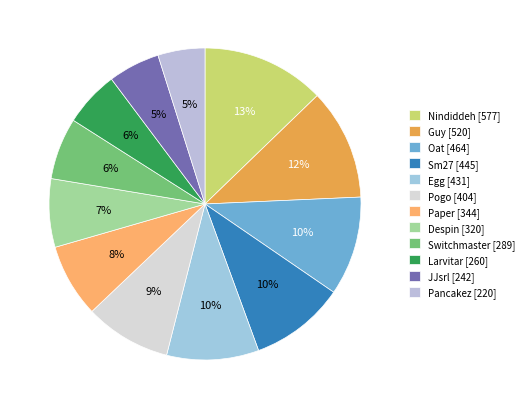

Which slice is the smallest?

Pancakez